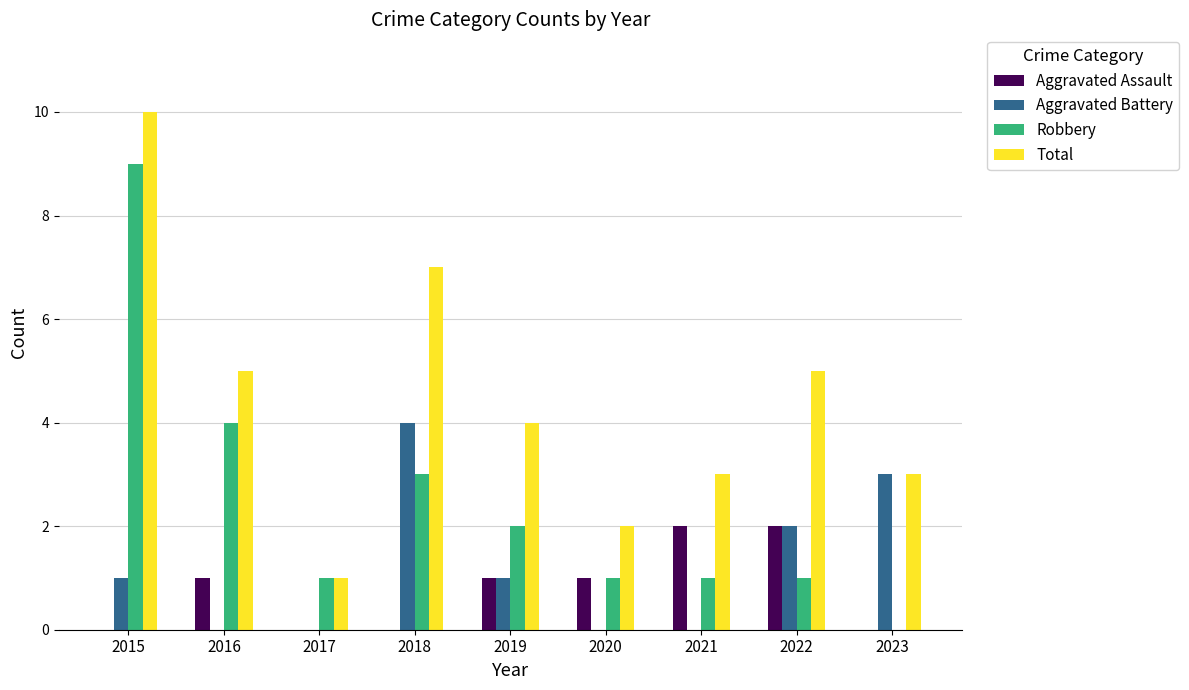

What is the maximum value shown in the chart?

10